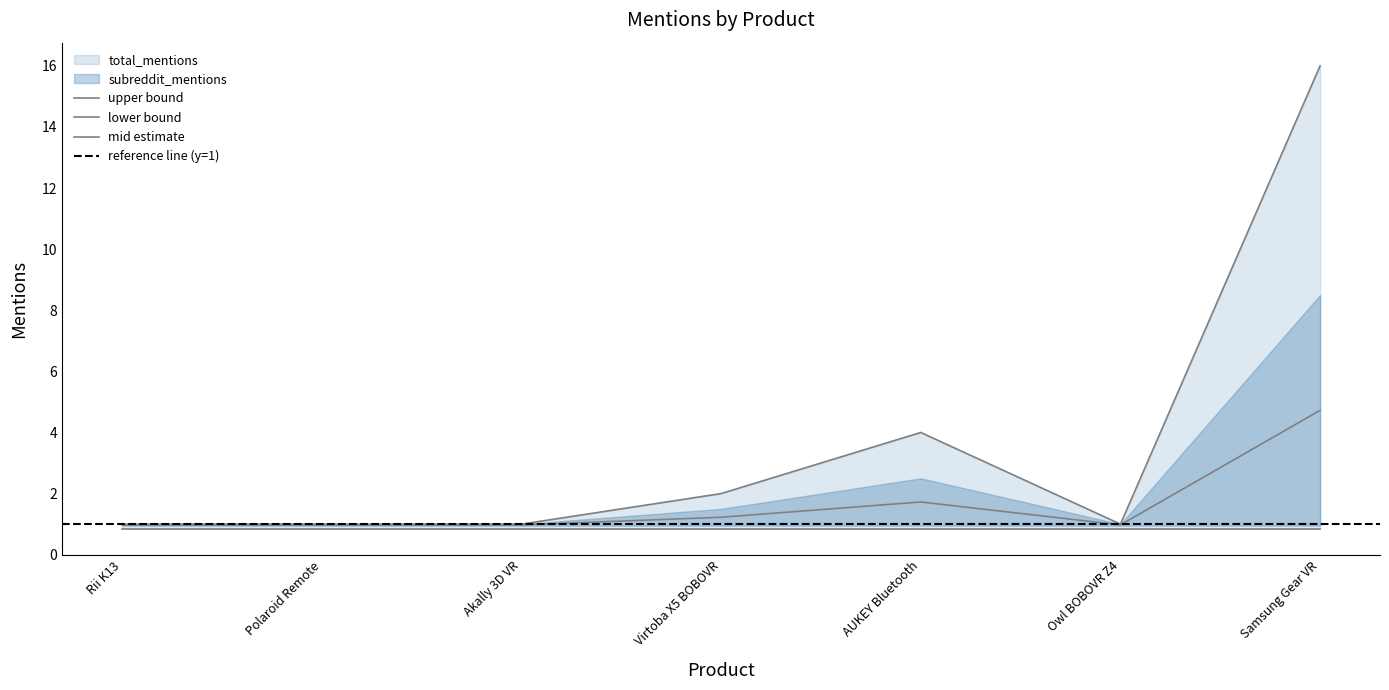

How many data points are above 1?

3